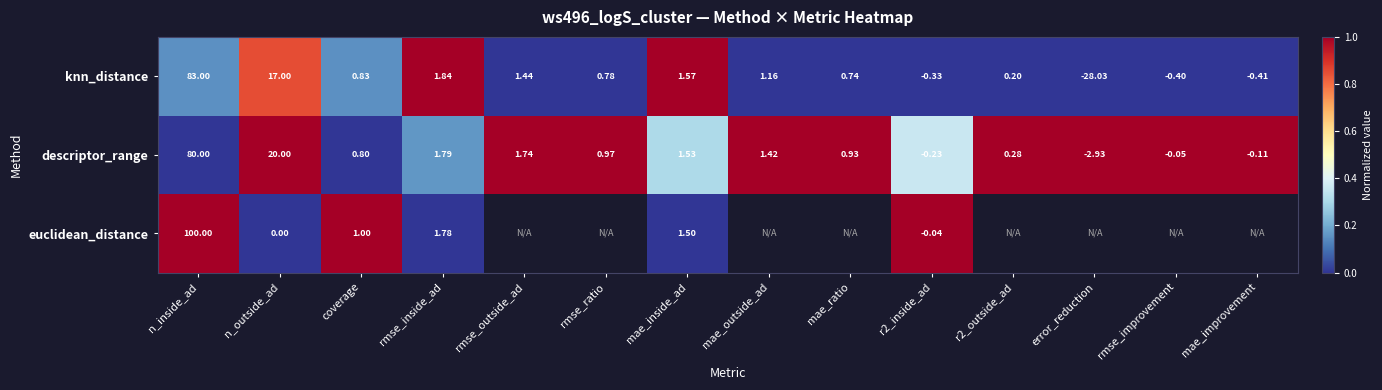

At r2_inside_ad, list the series in order from smallest to largest.

knn_distance, descriptor_range, euclidean_distance